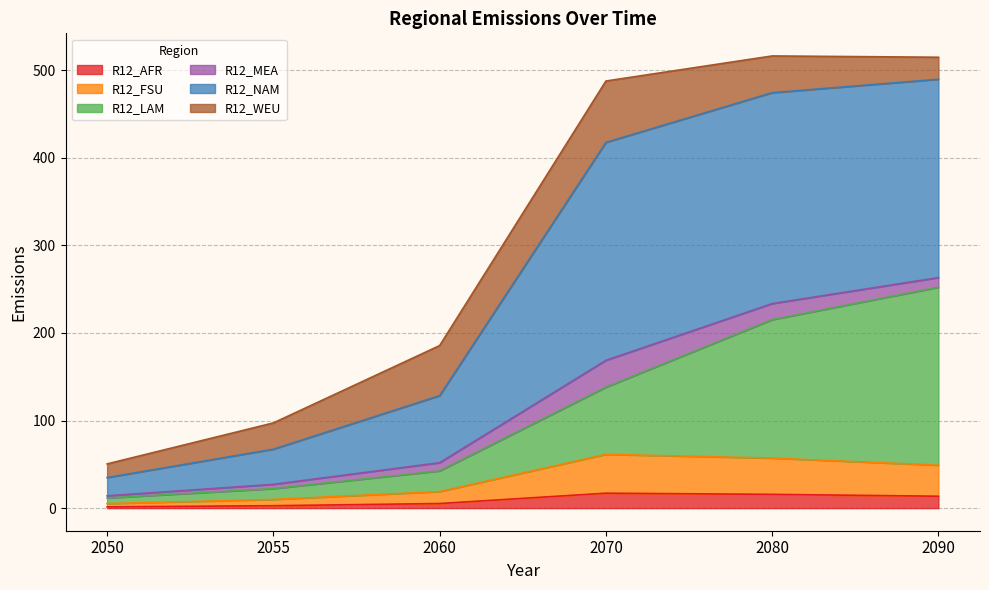

The R12_AFR series shows 17.0 at 2070. True or false?

True